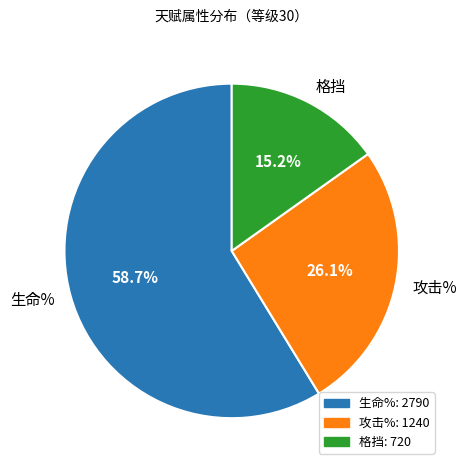

Which slice represents more than half of the pie?

生命%